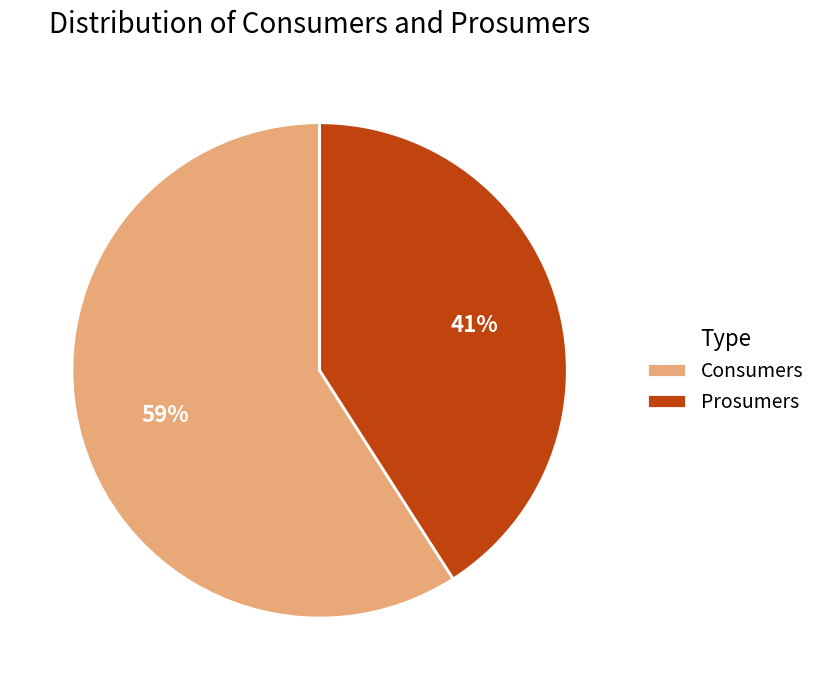

Is the sum of Consumers and Prosumers greater than half?

Yes